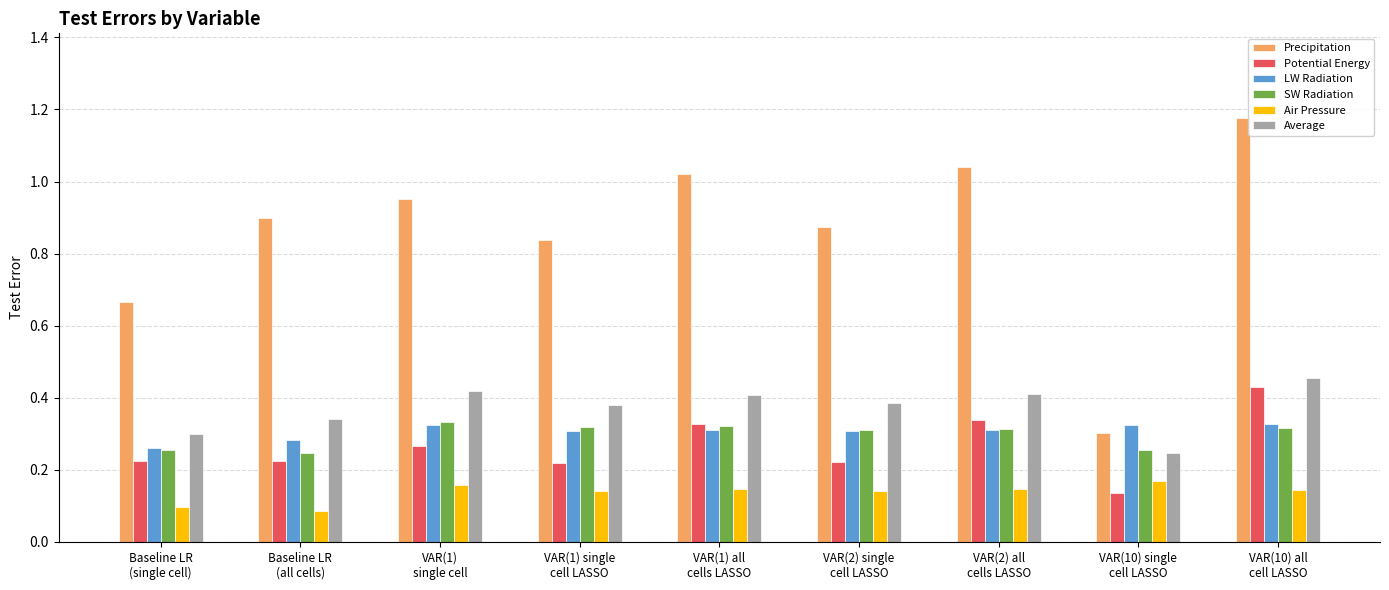

The value of Precipitation at VAR(10) single
cell LASSO is 0.3. True or false?

True